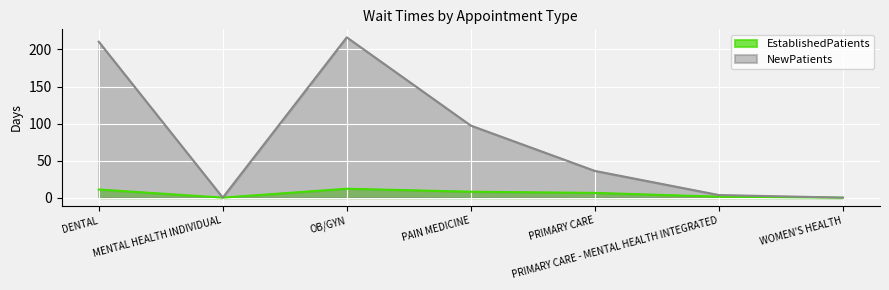

What is the value of the NewPatients point at the 1st from the left?

210.5